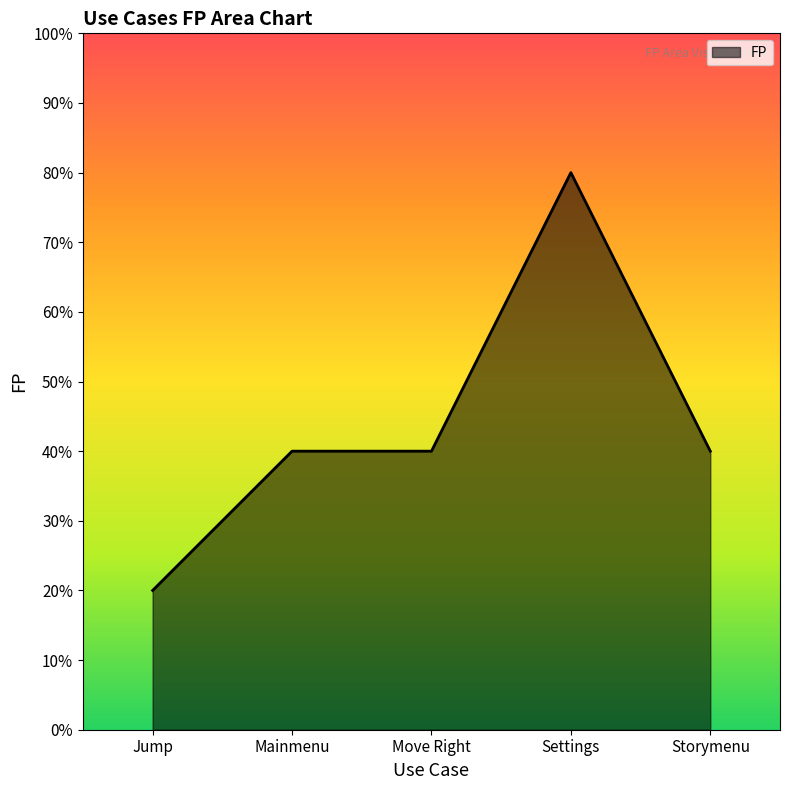

What is the difference between the maximum and minimum values?

60